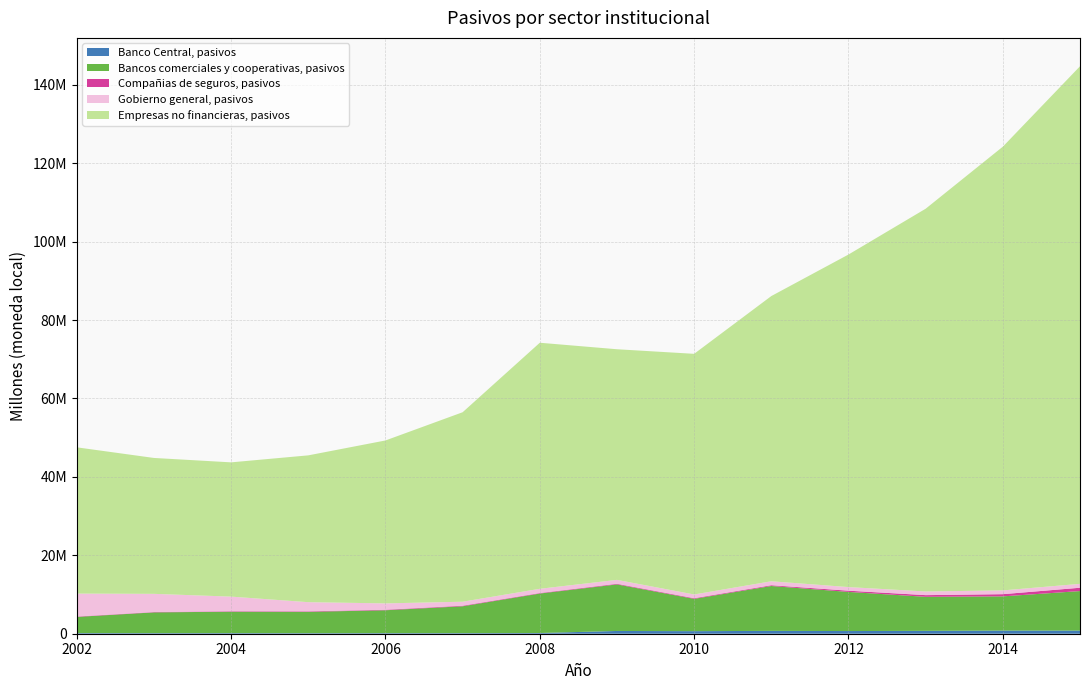

Reading left to right, what are all the values shown in this chart?

Banco Central, pasivos: 2002=162585	2003=151775	2004=153854	2005=139536	2006=150554	2007=150764	2008=181420	2009=704311	2010=651431	2011=726843	2012=682764	2013=735246	2014=802115	2015=801634
Bancos comerciales y cooperativas, pasivos: 2002=4128419	2003=5292684	2004=5467855	2005=5446406	2006=5837195	2007=6851527	2008=10068839	2009=11877560	2010=8245907	2011=11446727	2012=9979293	2013=8676644	2014=8724306	2015=10079869
Compañias de seguros, pasivos: 2002=98733	2003=92191	2004=115061	2005=125687	2006=130080	2007=147953	2008=131746	2009=159451	2010=164247	2011=199461	2012=313241	2013=429502	2014=561307	2015=847192
Gobierno general, pasivos: 2002=5844965	2003=4632666	2004=3727536	2005=2334843	2006=1620693	2007=1012327	2008=1076090	2009=990801	2010=949513	2011=1006753	2012=921605	2013=932661	2014=960726	2015=994899
Empresas no financieras, pasivos: 2002=37308194	2003=34663569	2004=34245810	2005=37448281	2006=41553852	2007=48328336	2008=62760081	2009=58828014	2010=61379868	2011=72746073	2012=84823130	2013=97625452	2014=113177608	2015=132013992